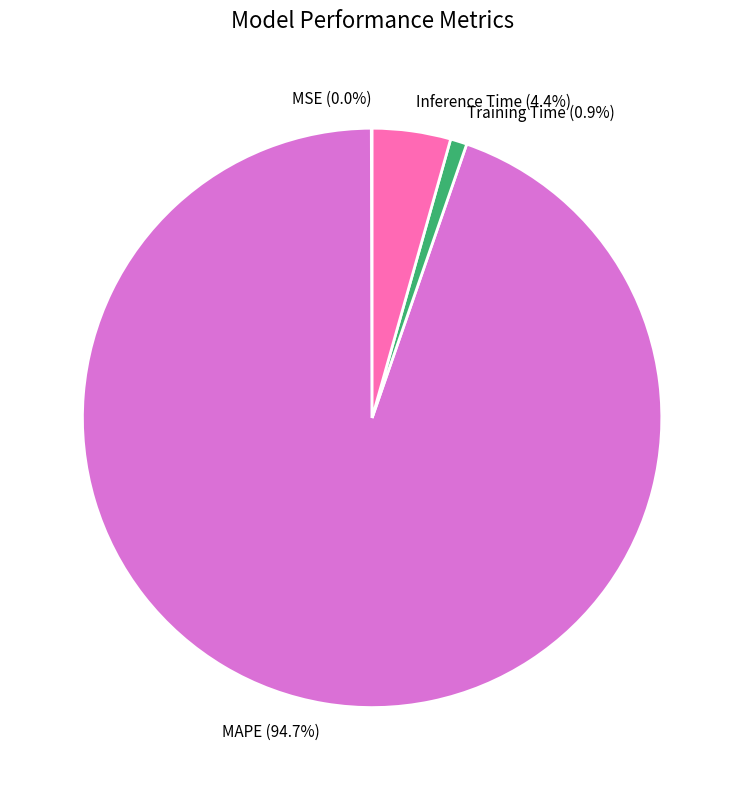

What is the largest slice in the pie chart?

MAPE